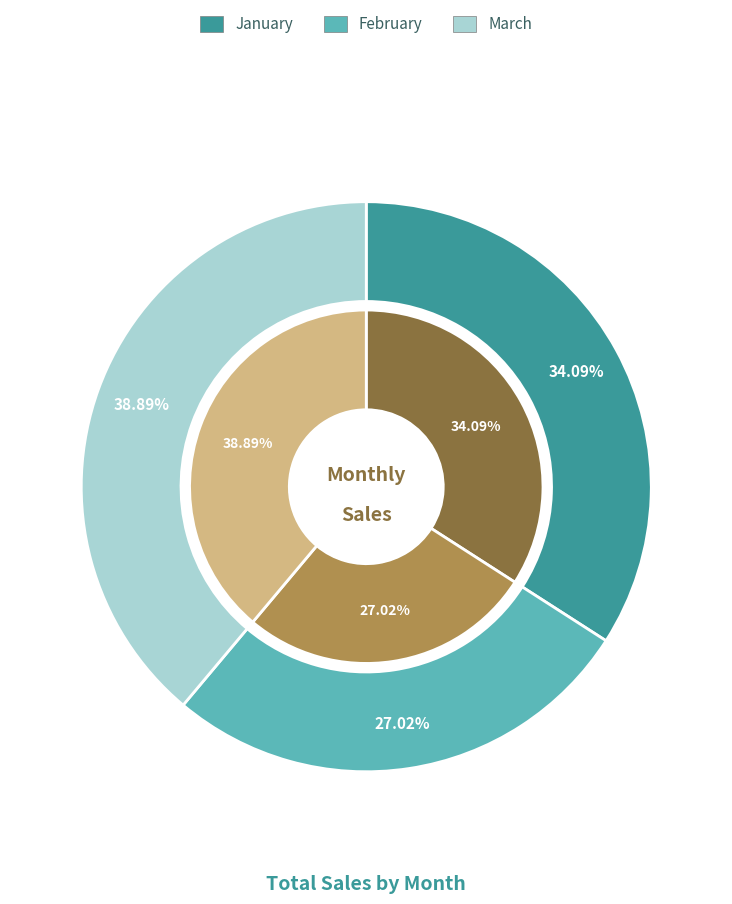

Which slice is the smallest?

February